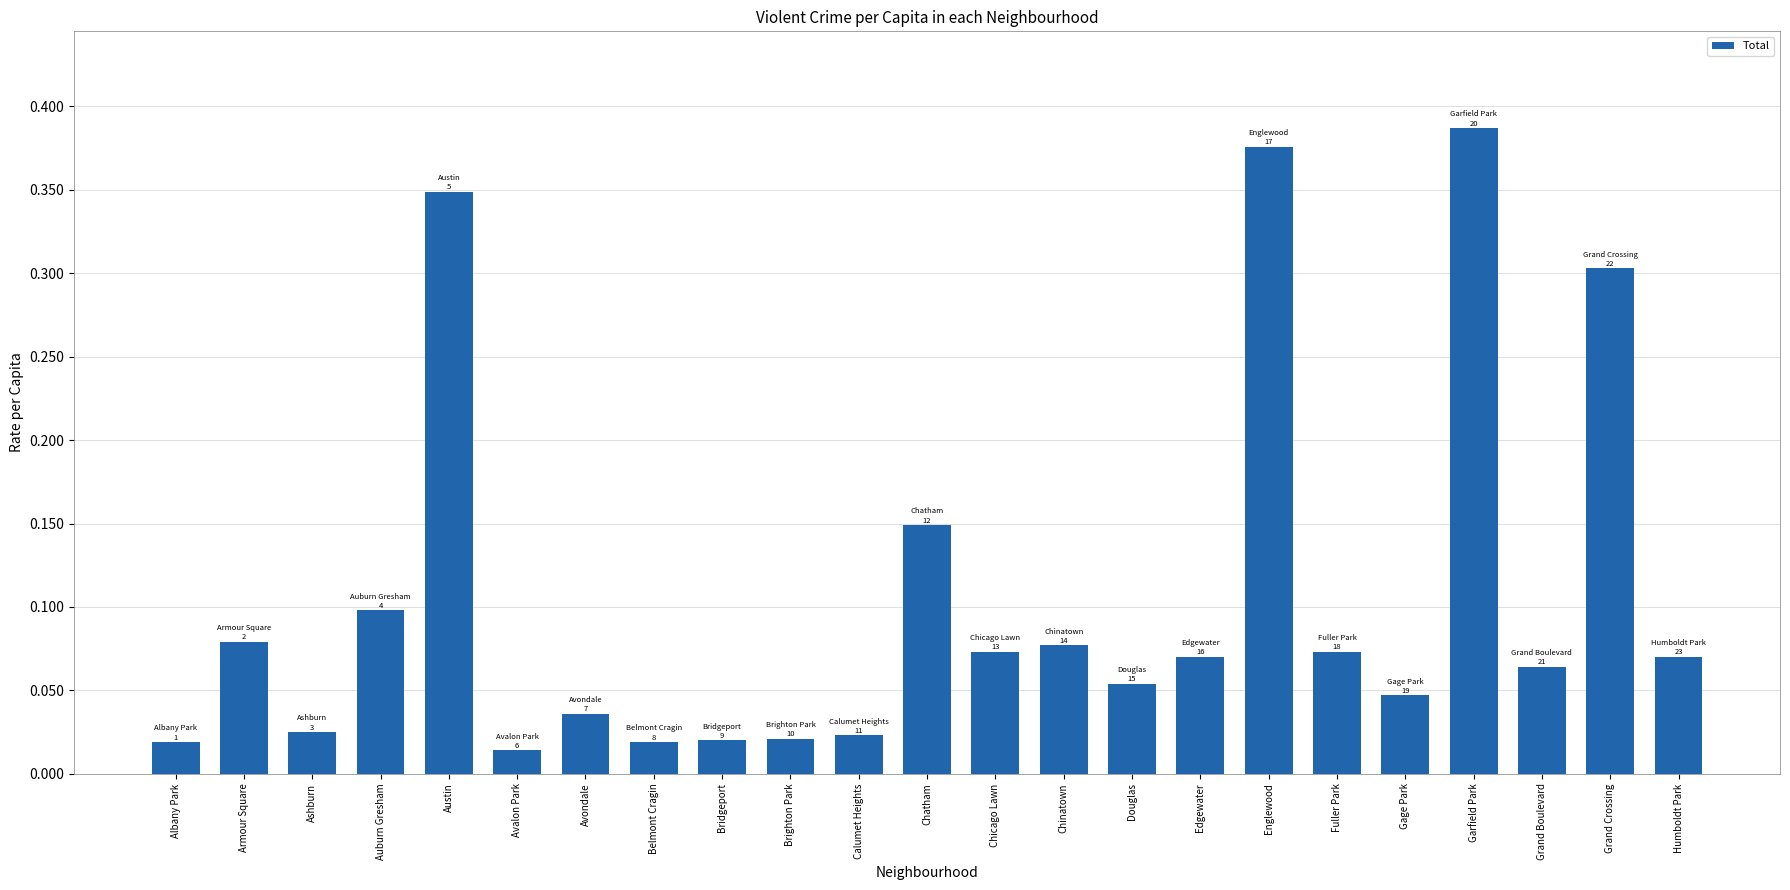

At which category does the chart reach its peak across all series?

Garfield Park